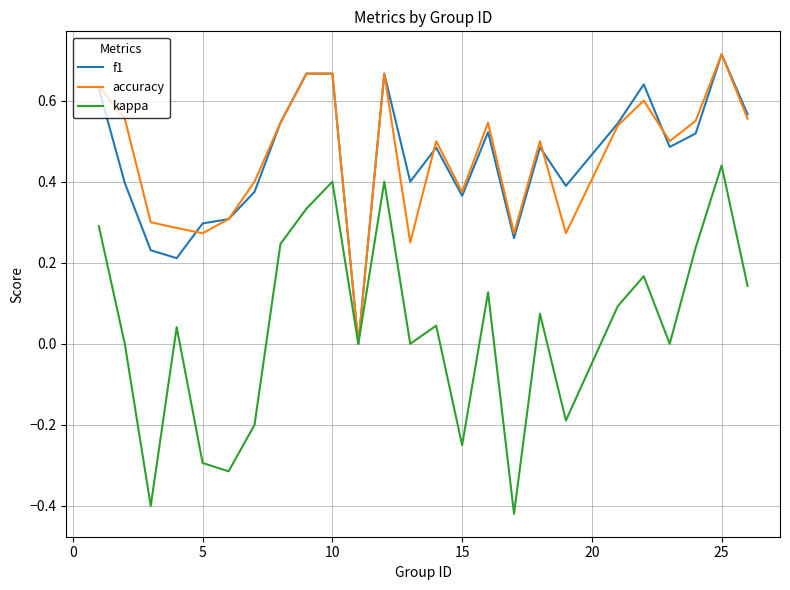

Does the chart have visible grid lines?

Yes